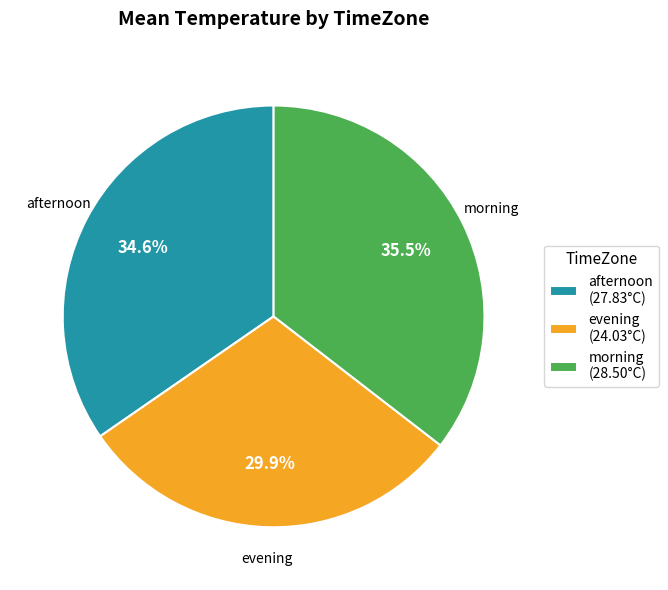

Count the number of slices in the pie.

3